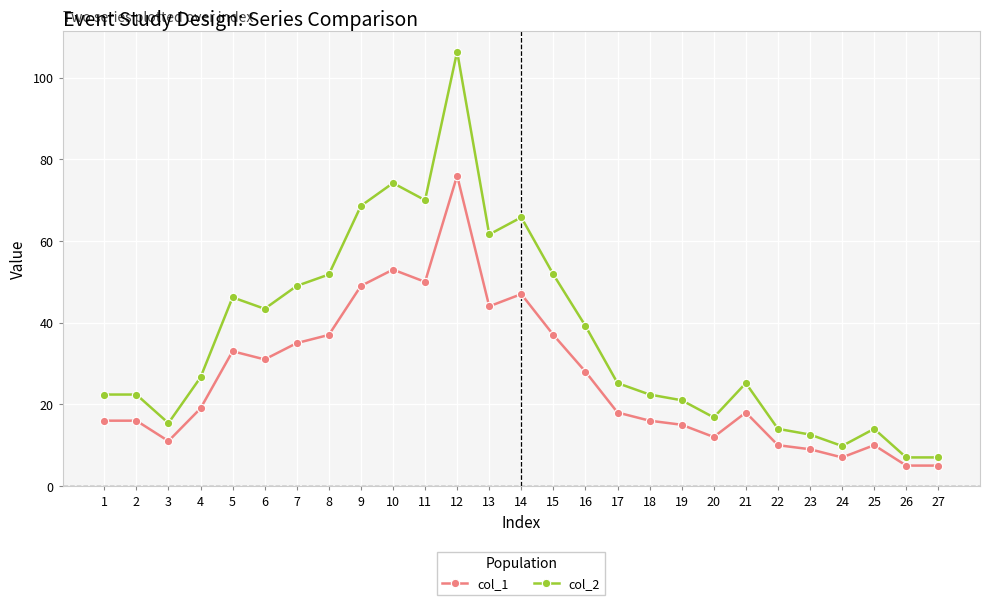

What is the average value of the col_2 series?

36.7